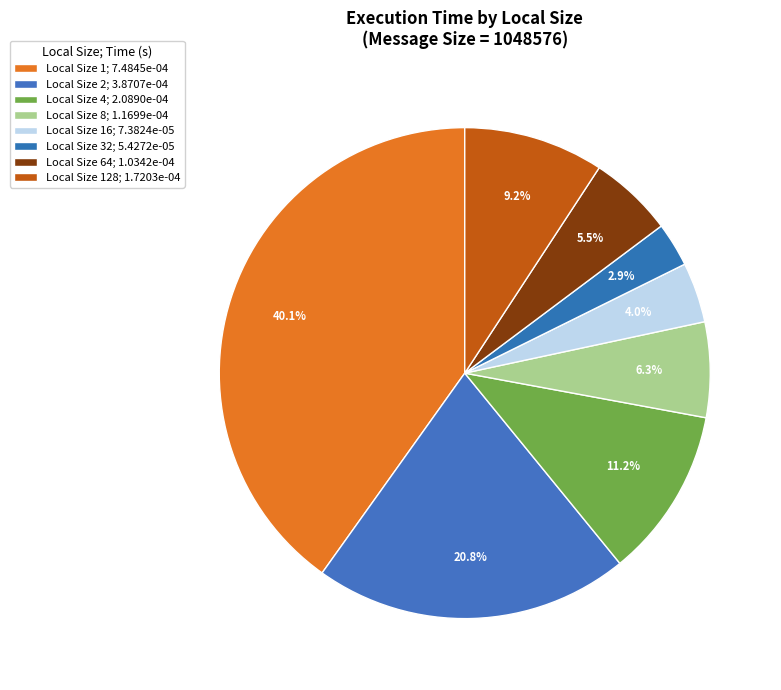

What is the smallest slice in the pie chart?

32